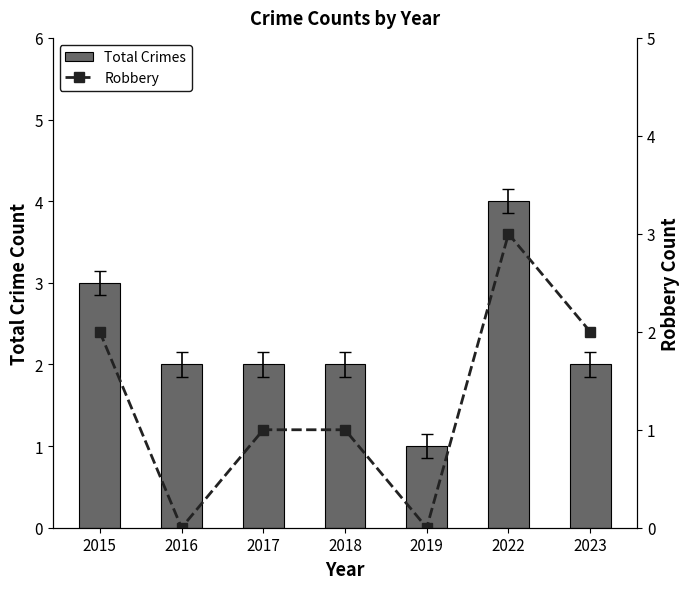

Are the bars grouped side by side (vs. stacked)?

Yes